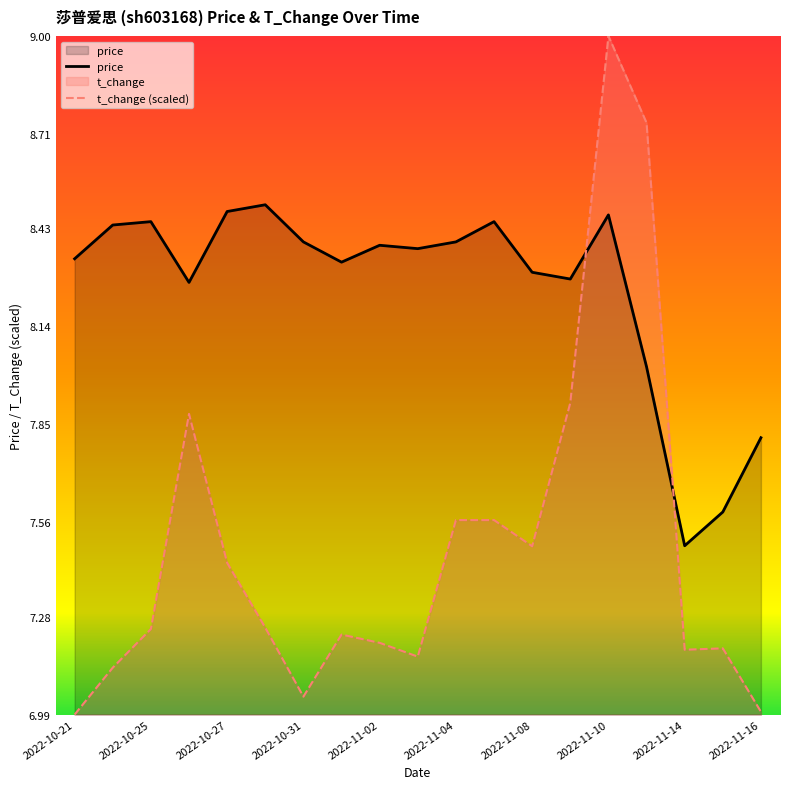

What is the approximate value of t_change at 2022-11-08?

7.5